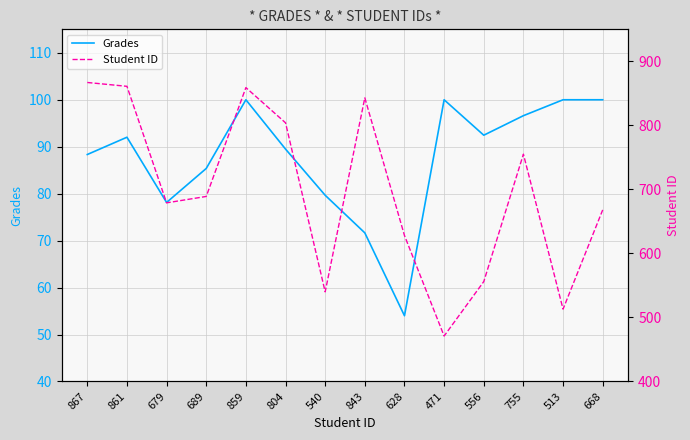

What is the spread (max minus min) of values at 859?

759.0